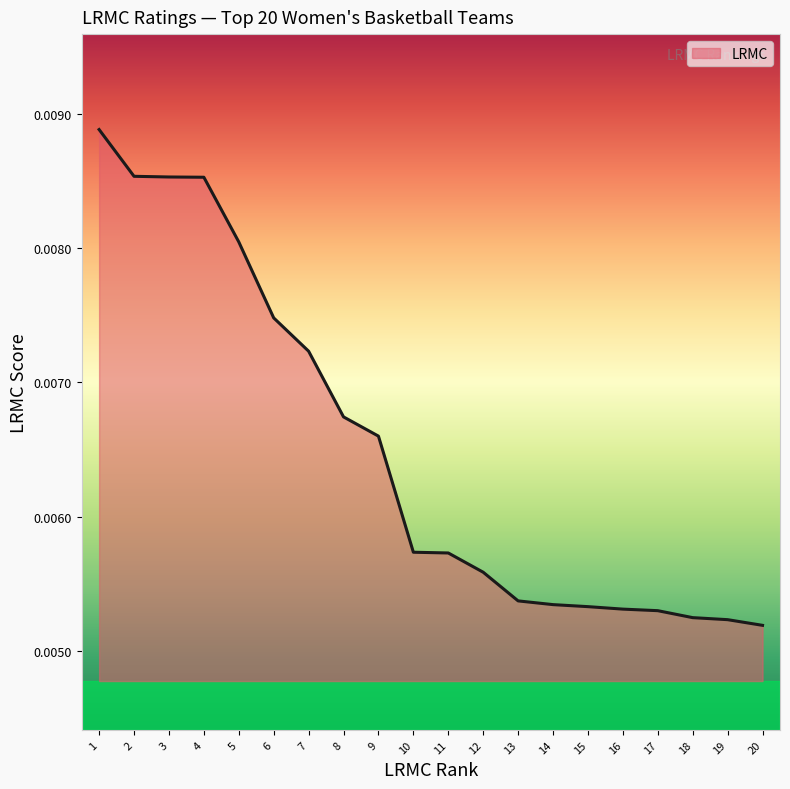

Which has a higher value, 9 or 5?

5